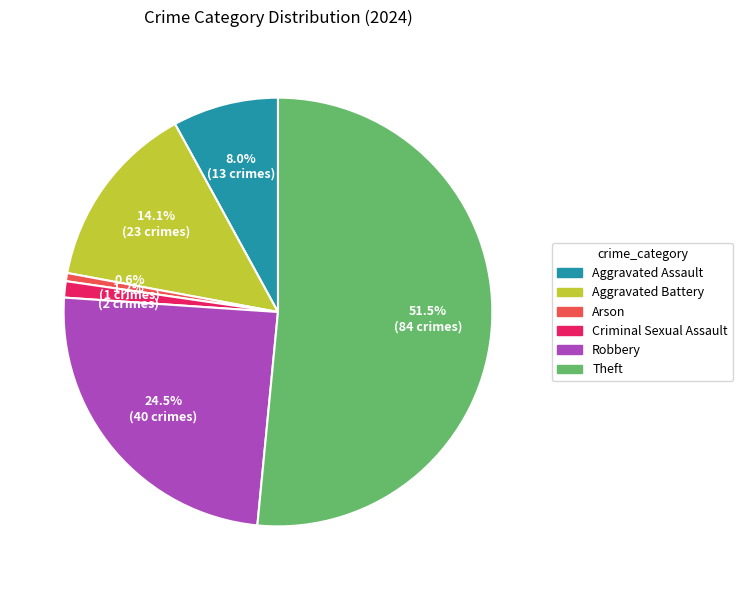

What is the total percentage of Arson and Aggravated Battery?

14.7%